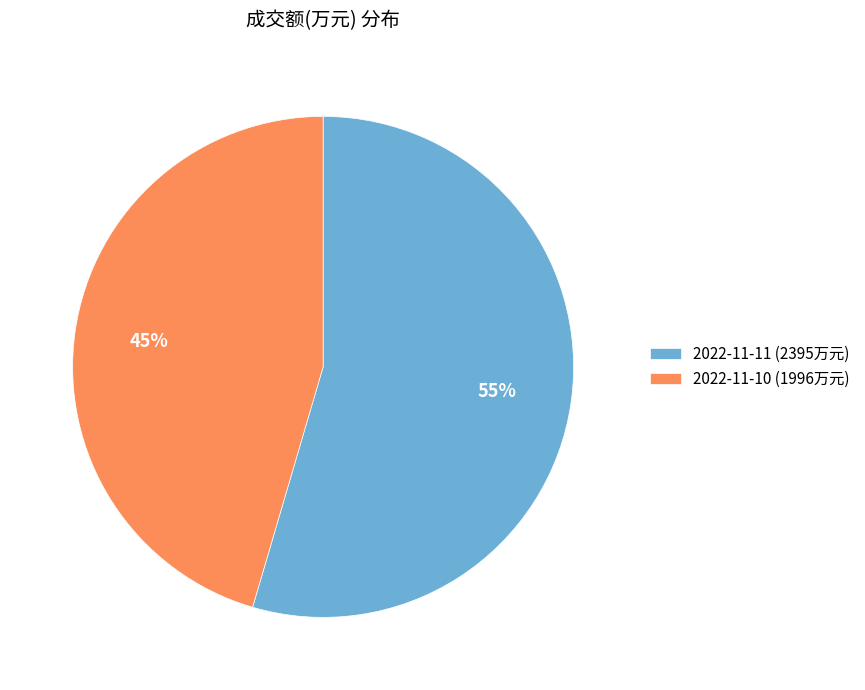

What percentage is the 2022-11-11 slice, to the nearest percent?

55%